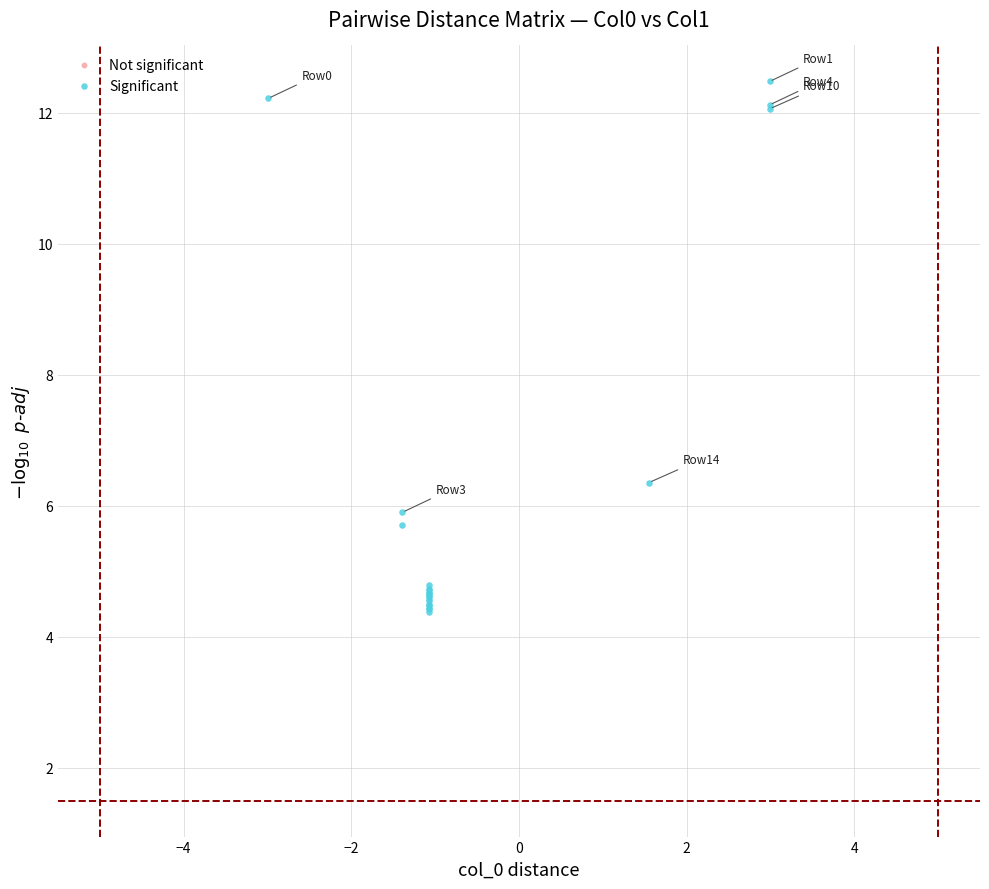

What Y value in the scatter plot is closest to 8?

6.4